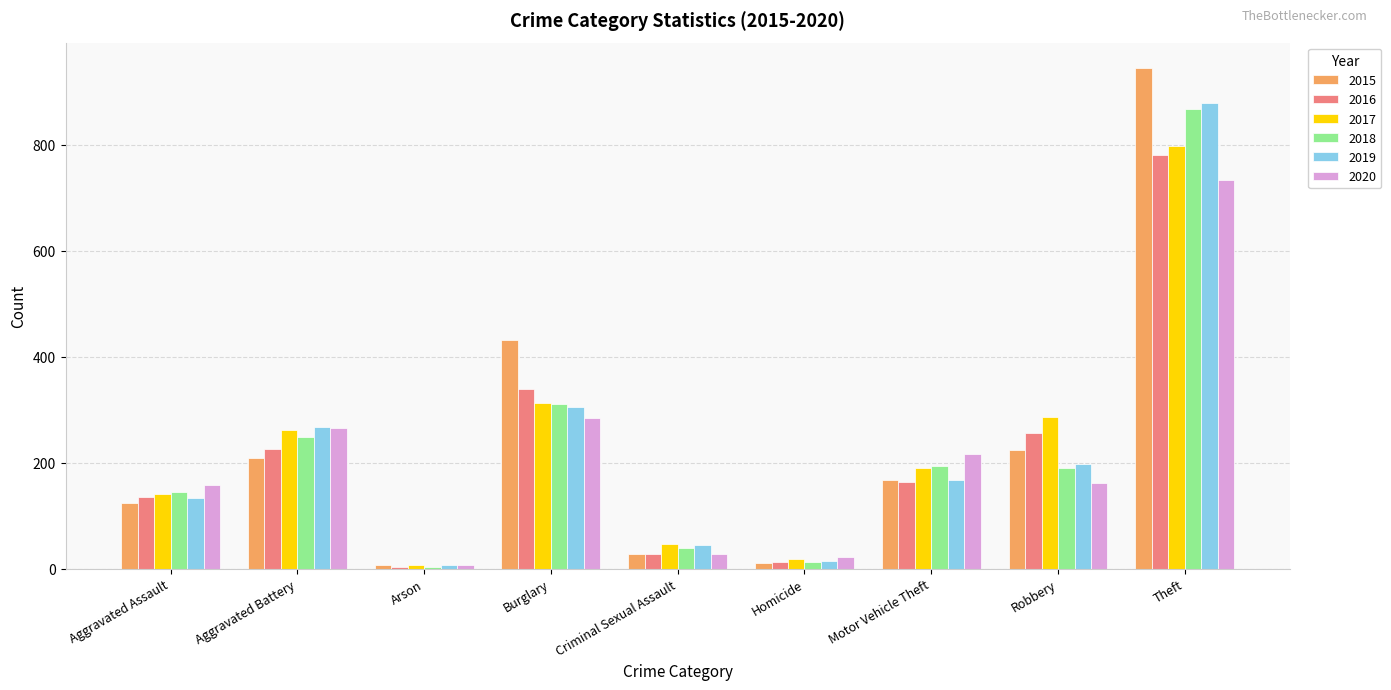

What is the label of the 6th bar from the right?

Burglary